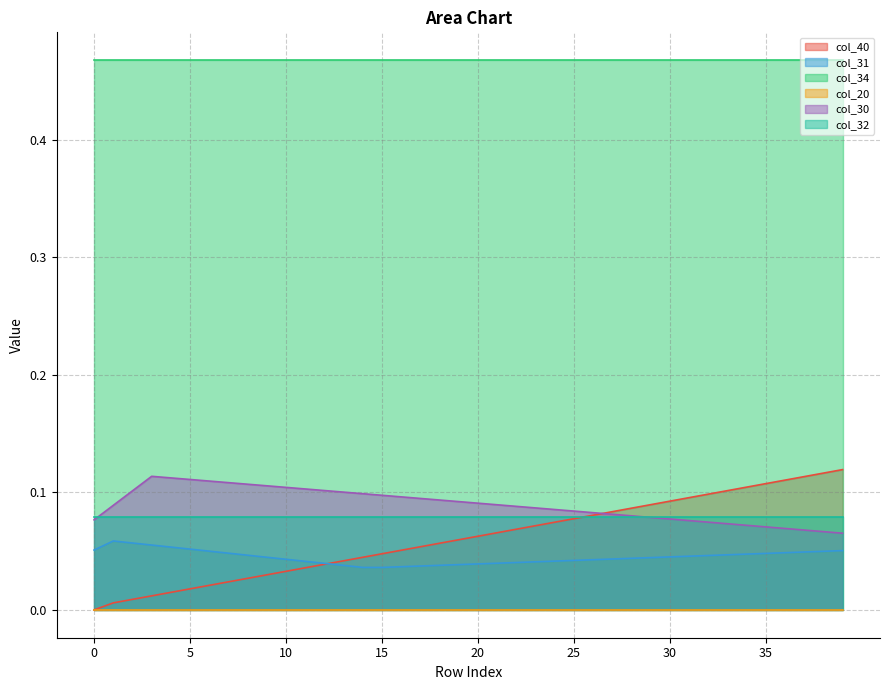

How many intersections are there between col_40 and col_30?

1